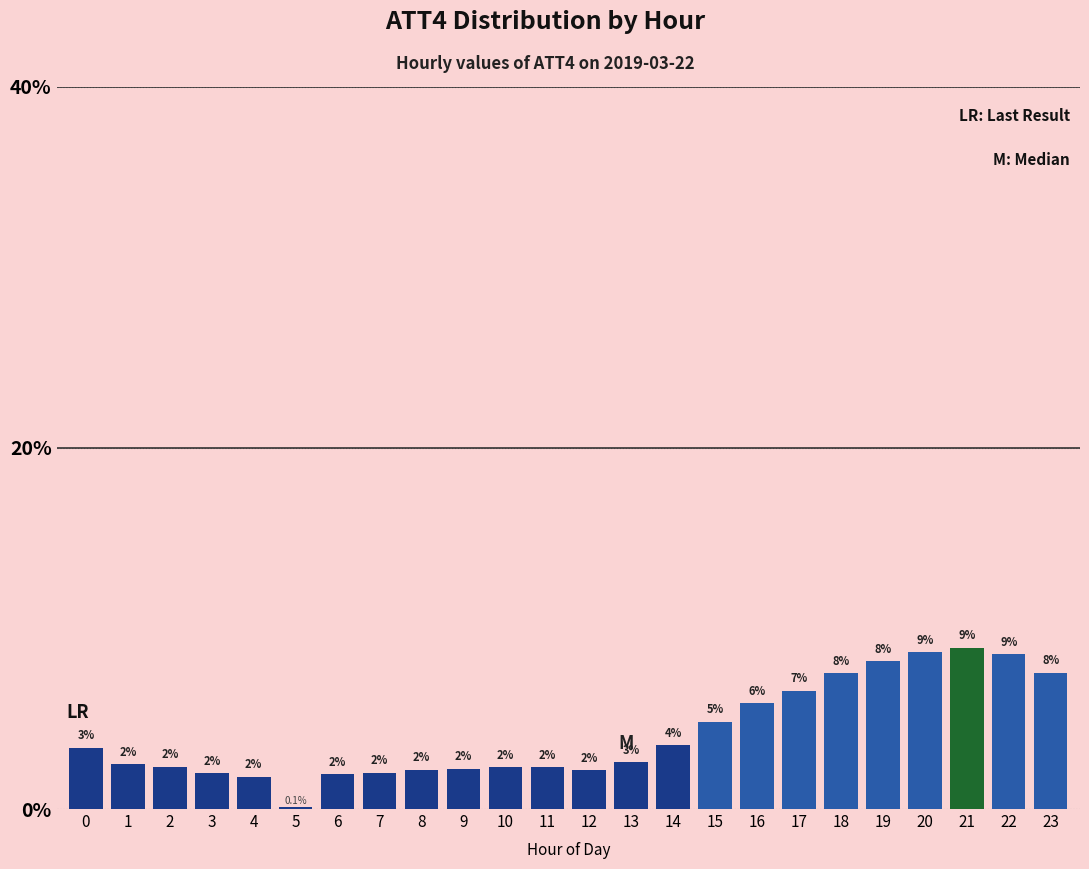

Which has a higher value, 9 or 7?

9